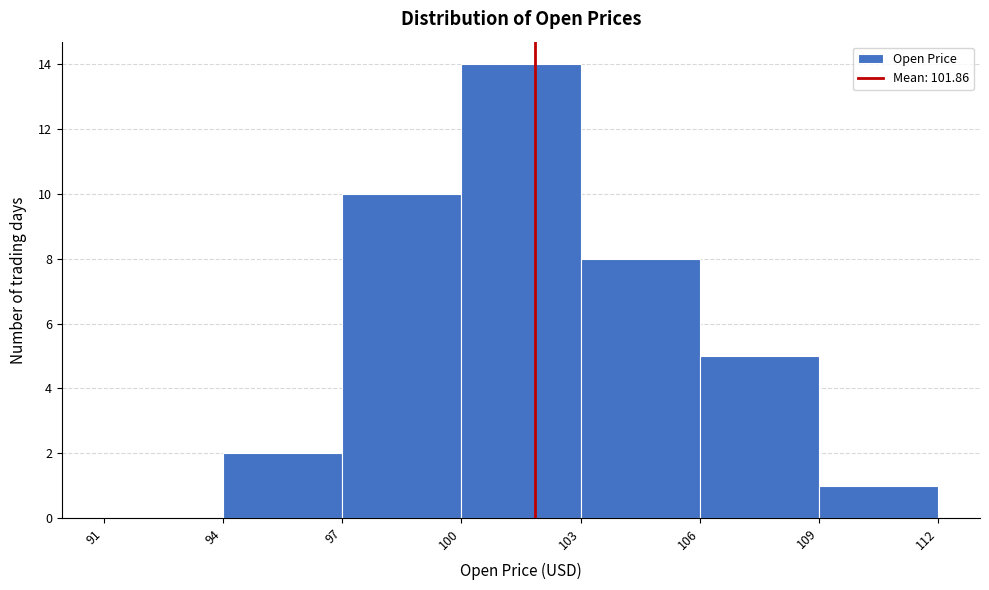

Reading left to right, list every bar in this chart as the range it spans on the x-axis followed by its height. The values are not printed on the chart, so give them approximately, as read against the axis.

91 to 94: 0
94 to 97: 2
97 to 100: 10
100 to 103: 14
103 to 106: 8
106 to 109: 5
109 to 112: 1